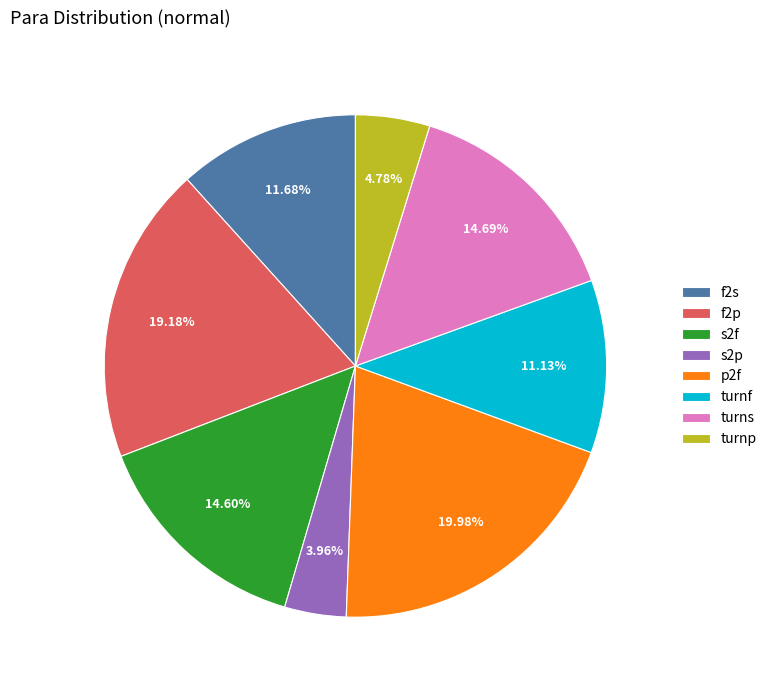

Combined, what portion of the pie is turnp and s2f?

19.4%